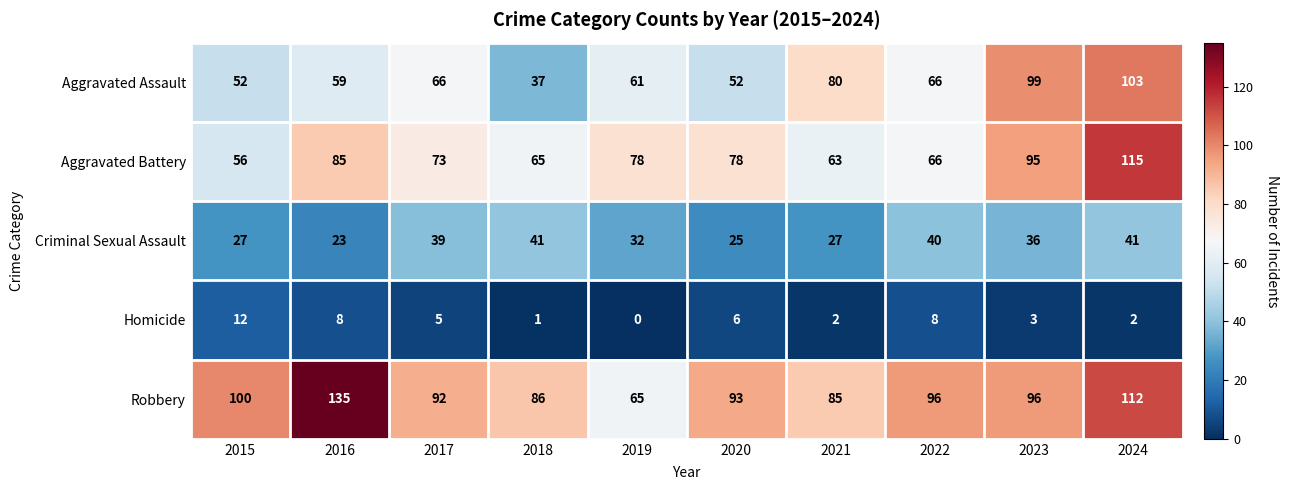

Which series has the largest total across all categories?

Robbery